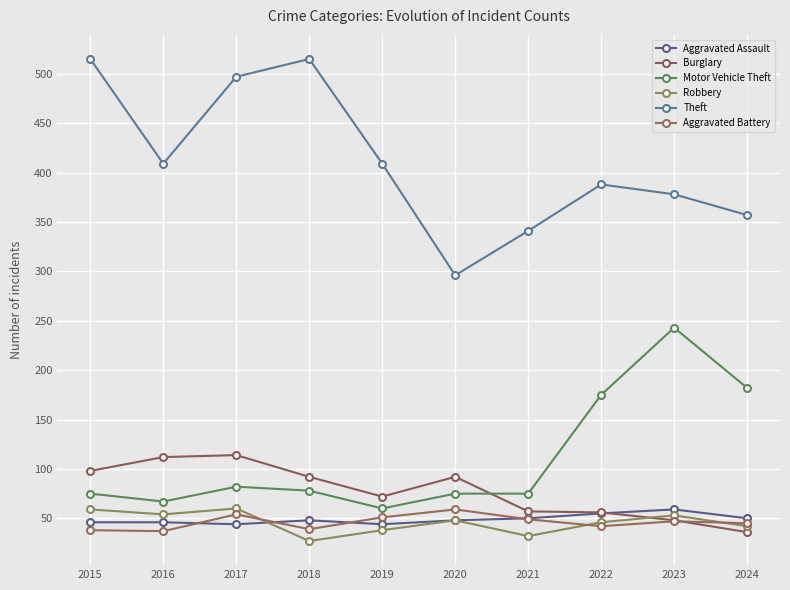

Between which two adjacent categories do Motor Vehicle Theft and Burglary first intersect?

2020 and 2021